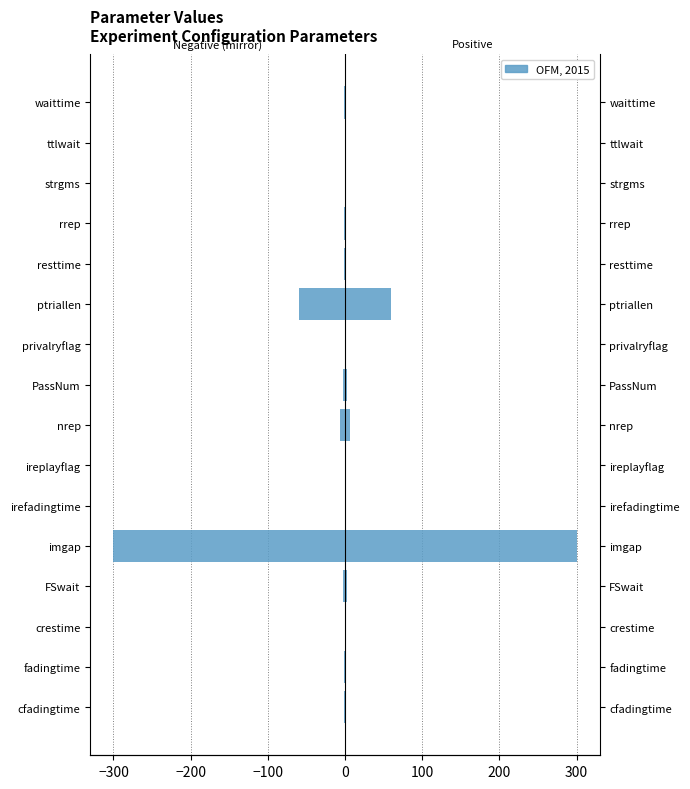

Are the bars horizontal?

Yes